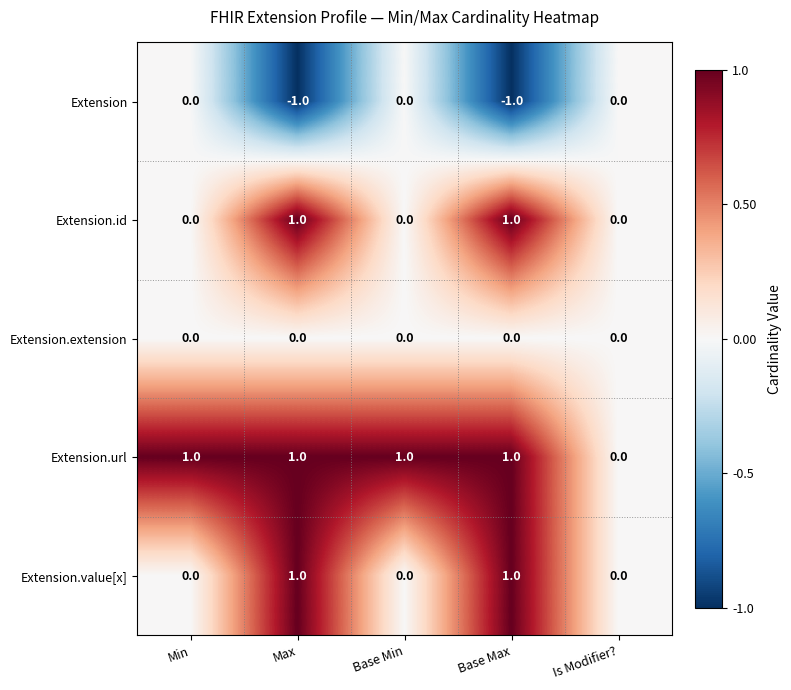

True or false: Extension.id has a value of 0 at Base Min.

True